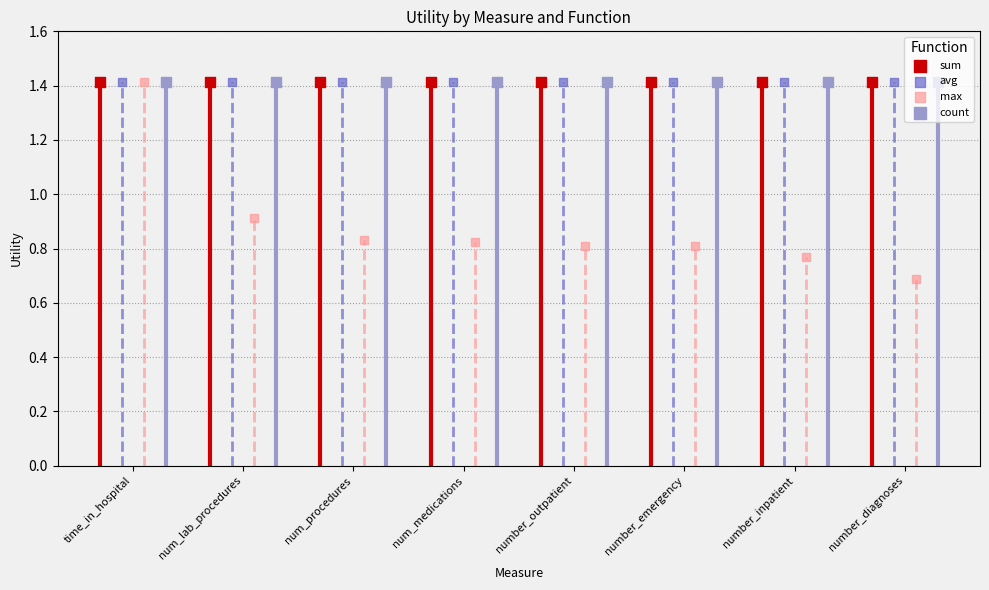

What are all the series names shown in the legend?

sum, avg, max, count